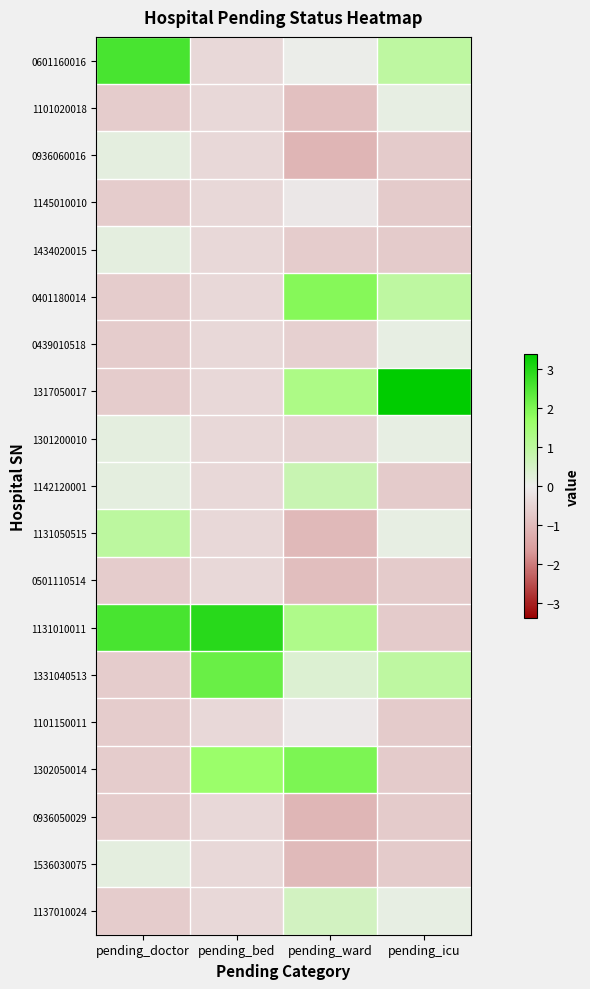

What is the difference between the highest and lowest values at pending_icu?

4.1